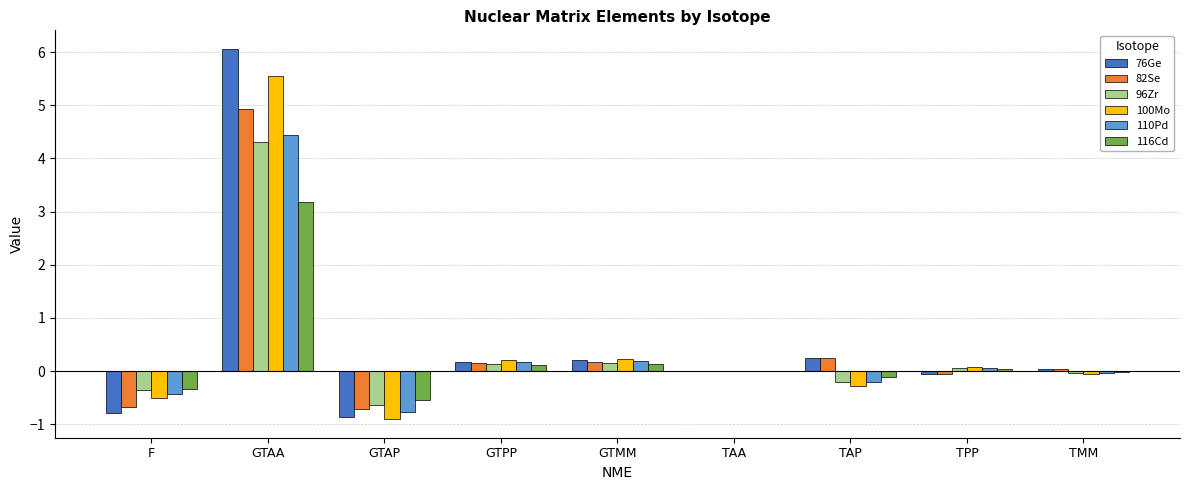

Which category has the highest value across all series?

GTAA